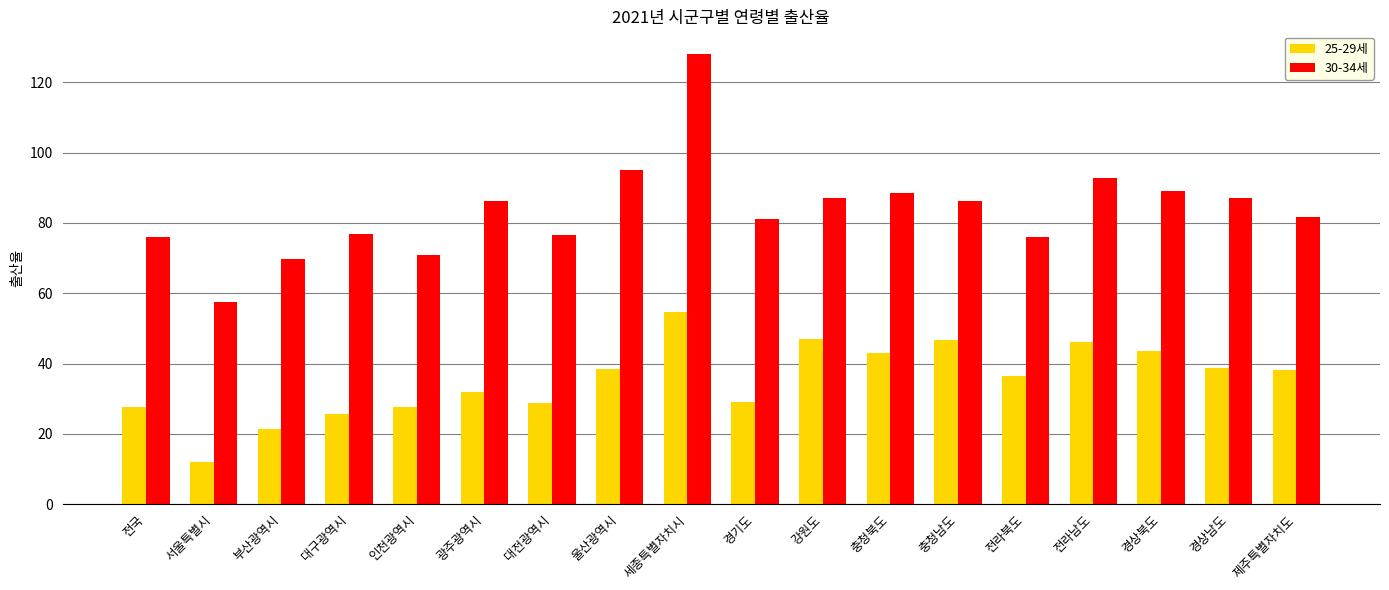

How many bars are there in total?

36